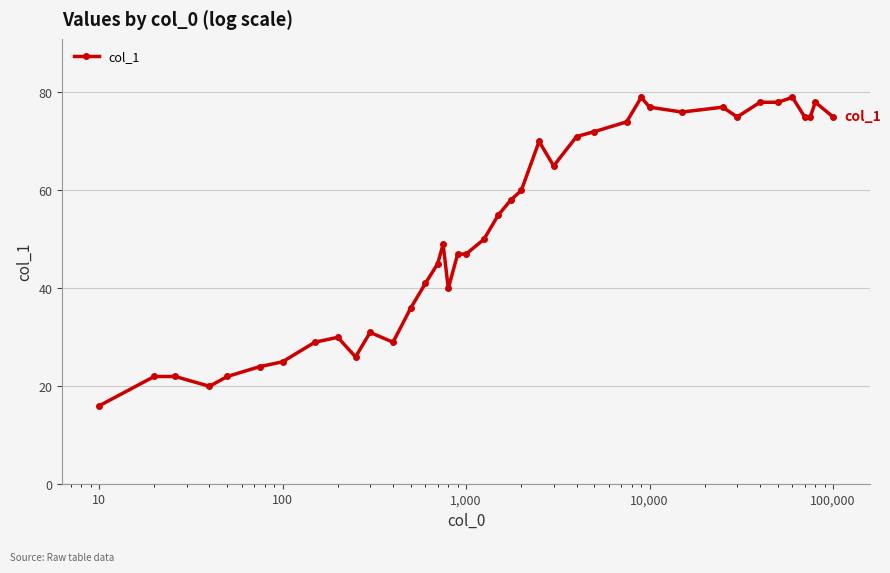

What is the average value?

52